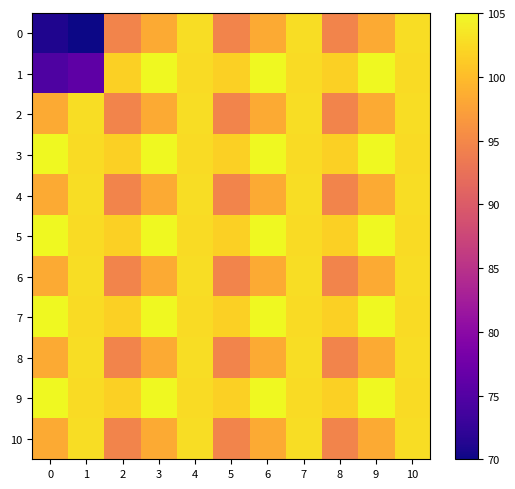

What is the total value across all series at 0?

1057.3